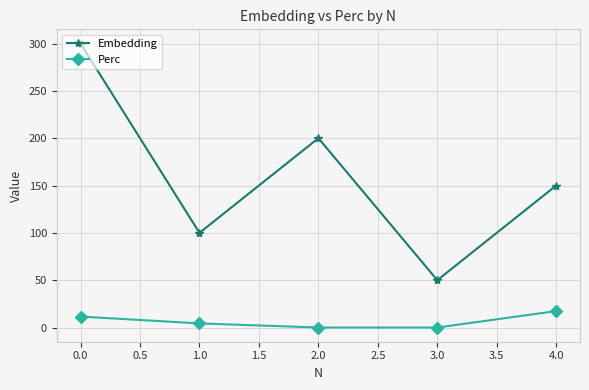

List the series in order of their overall mean, highest first.

Embedding, Perc